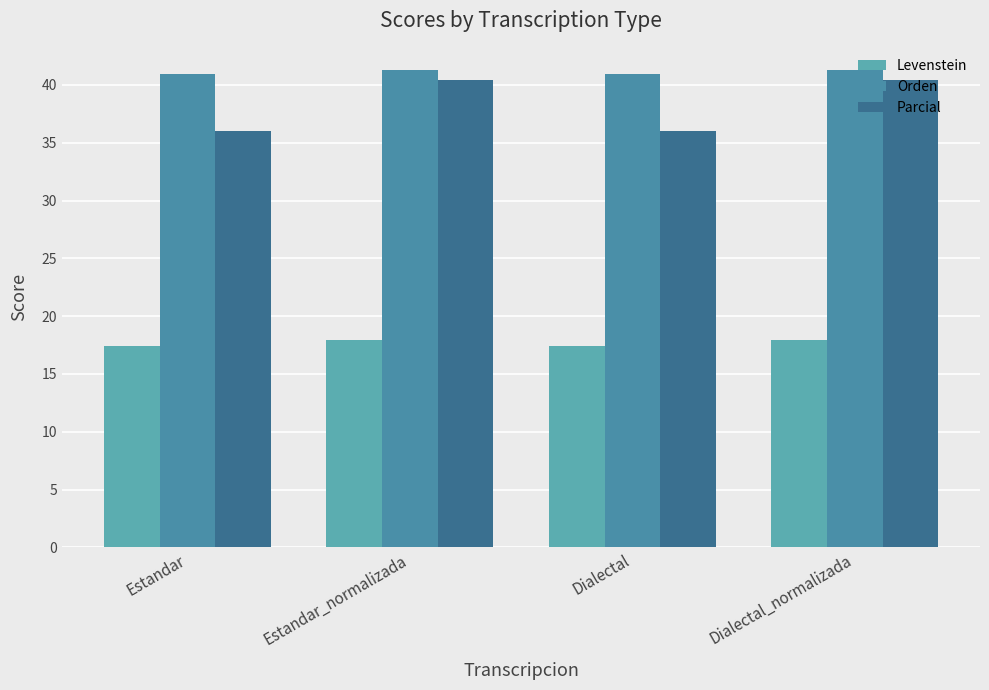

Reading left to right, extract all data points from this chart.

Levenstein: Estandar=17.4	Estandar_normalizada=17.9	Dialectal=17.4	Dialectal_normalizada=17.9
Orden: Estandar=41.0	Estandar_normalizada=41.3	Dialectal=41.0	Dialectal_normalizada=41.3
Parcial: Estandar=36.0	Estandar_normalizada=40.4	Dialectal=36.0	Dialectal_normalizada=40.4